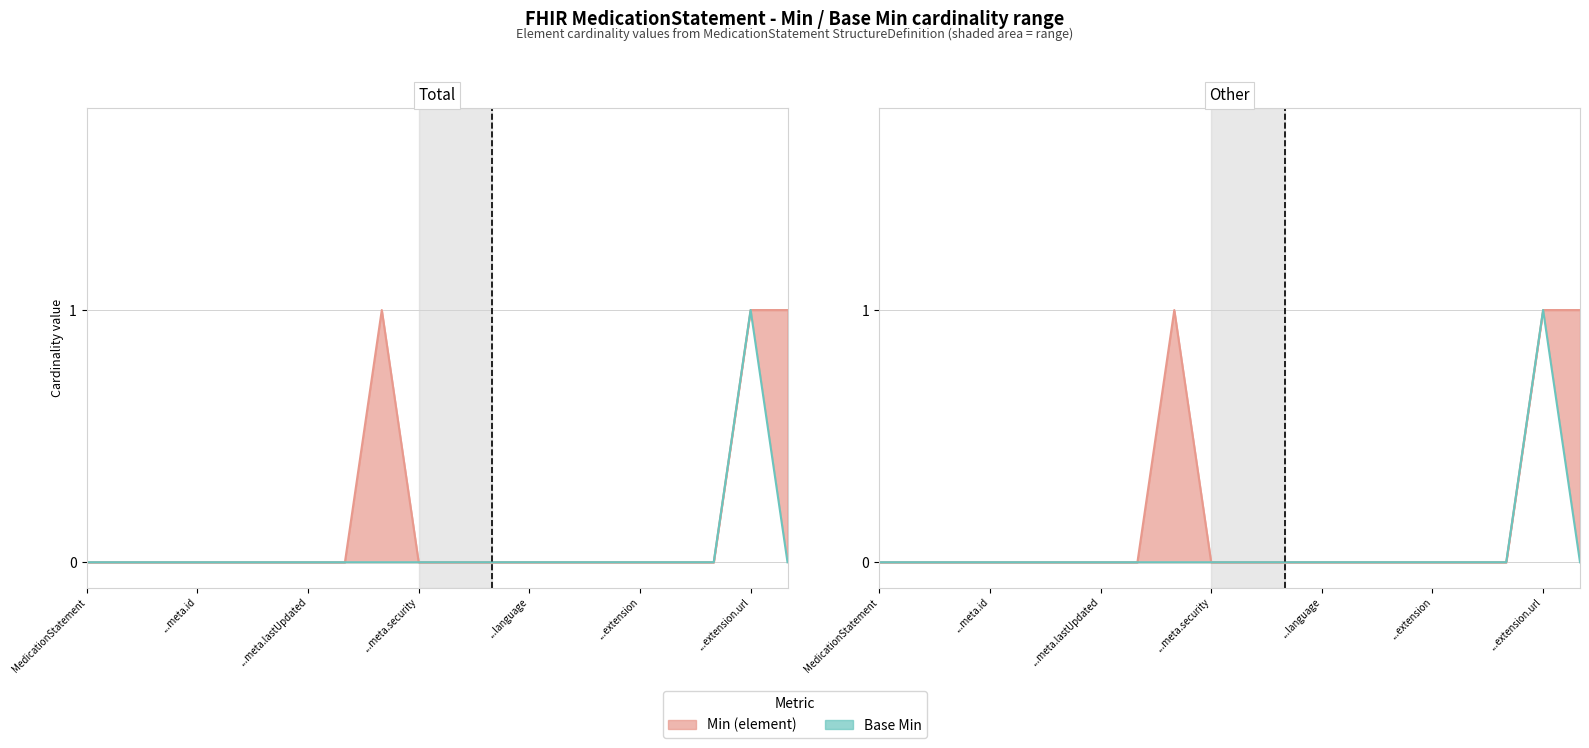

List the series in order of their peak value, lowest first.

Min (element), Base Min